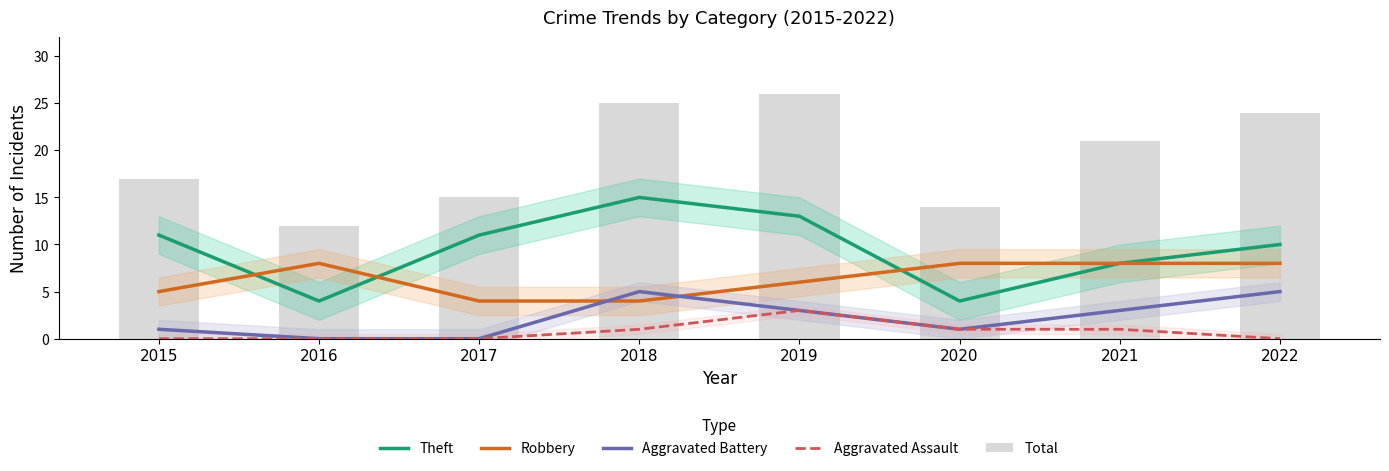

Between 2022 and 2019, which is larger?

2019